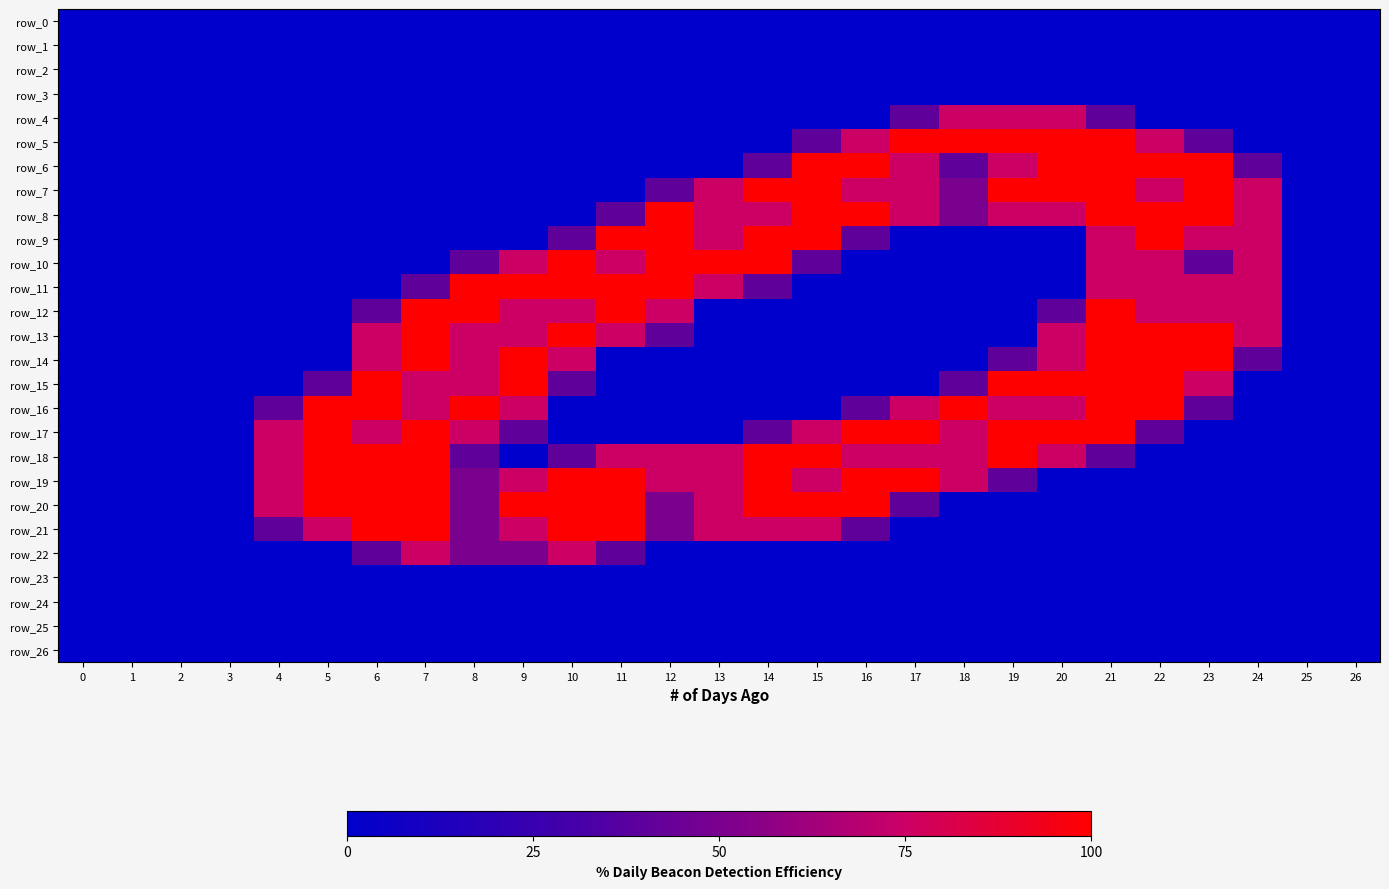

What is the difference between the second highest and second lowest values in the row_22 series?

1.5